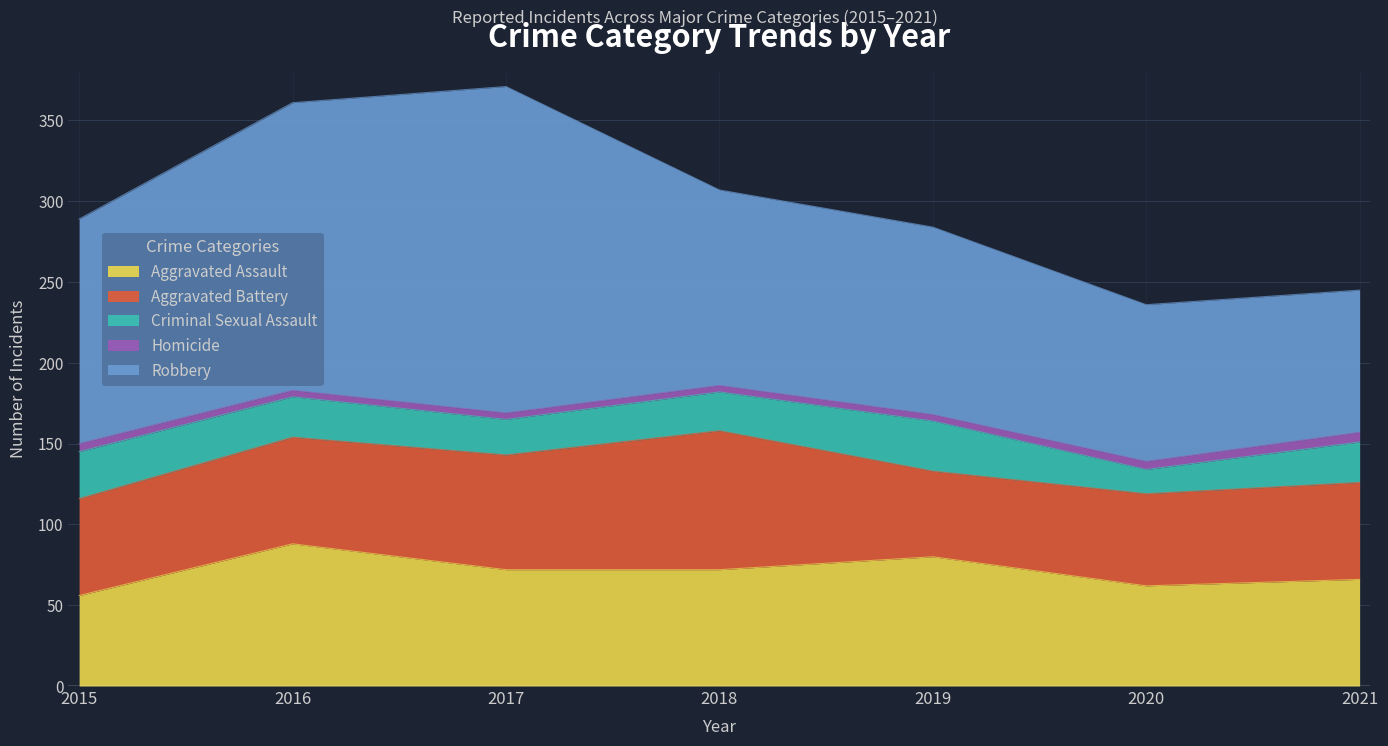

What is the minimum value for Aggravated Battery?

53